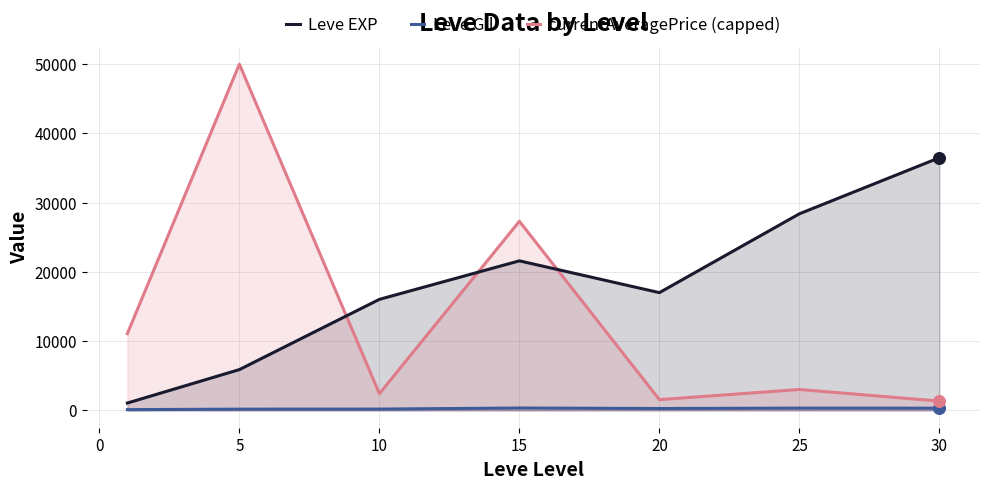

Is the value of currentAveragePrice (capped) at 5 greater than the value of Leve EXP at 25?

Yes